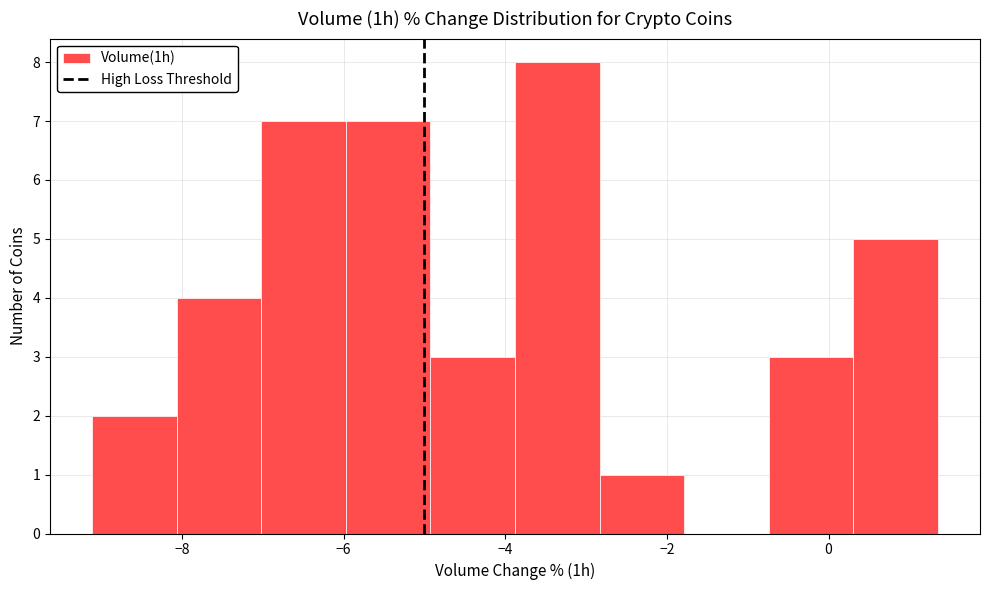

Which range on the x-axis has the tallest bar?

-3.8 to -2.8